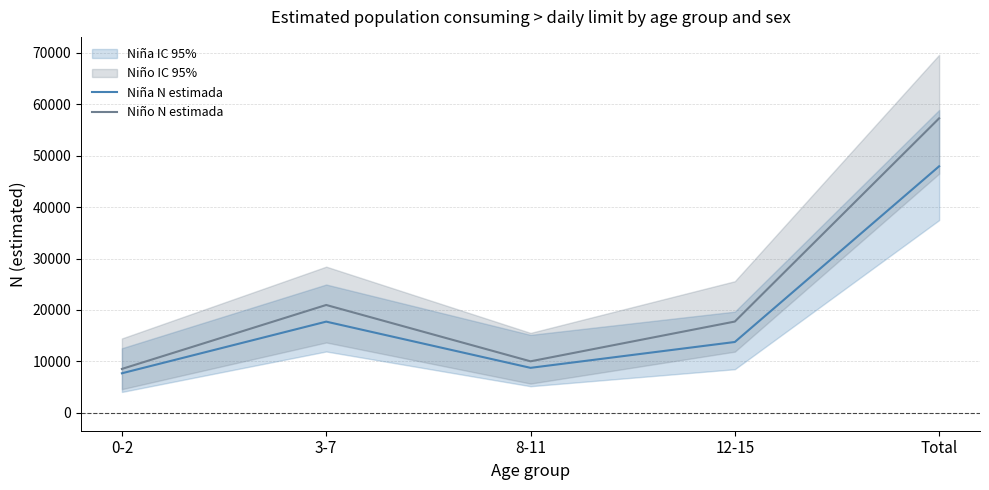

What is the sum of the Niño N estimada values at 0-2 and 8-11?

18547